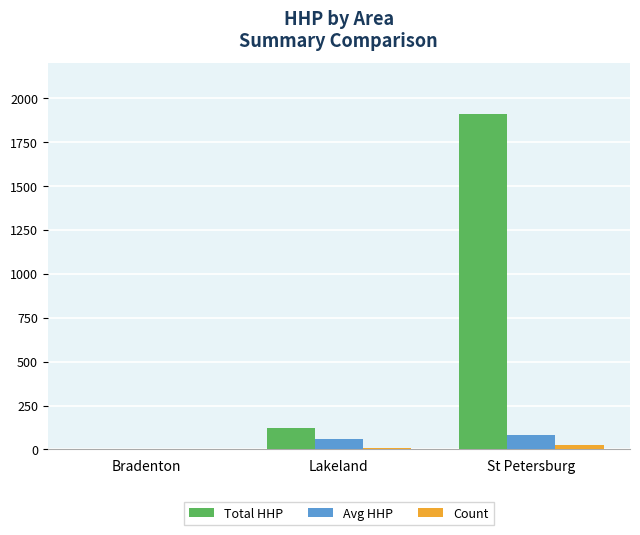

Is the value of Count at St Petersburg greater than the value of Avg HHP at St Petersburg?

No